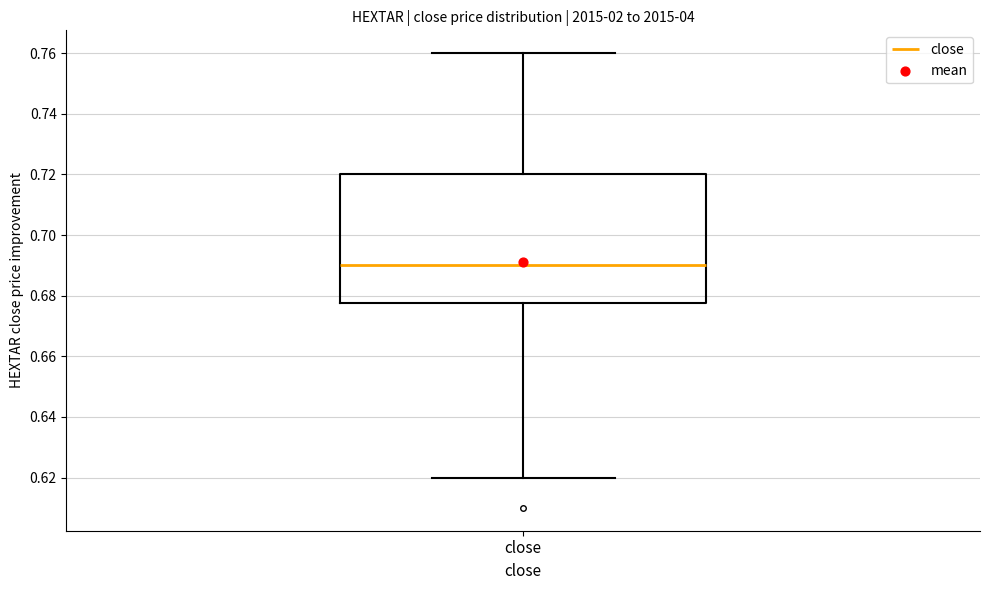

Where does the median line of the box for close sit on the y-axis? The values are not printed on the chart, so give them approximately, as read against the axis.

0.690